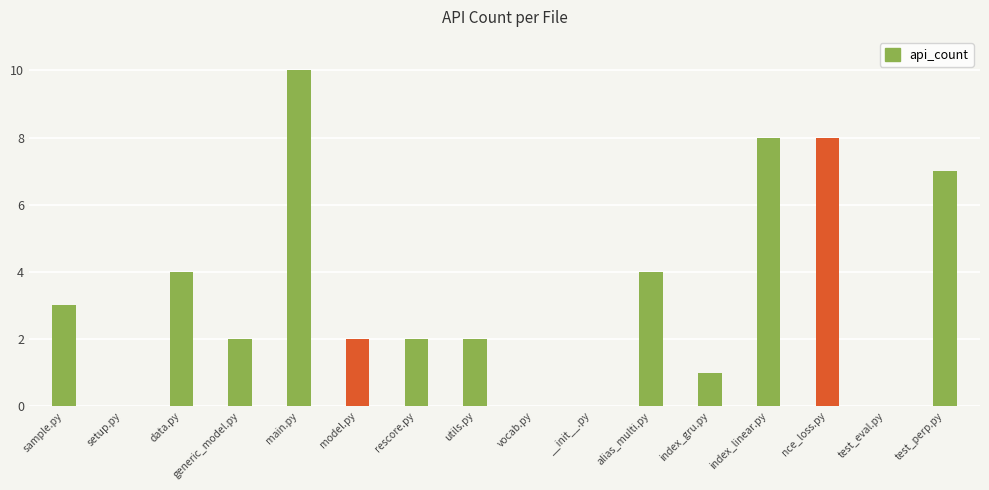

What is the label of the 9th bar from the right?

utils.py